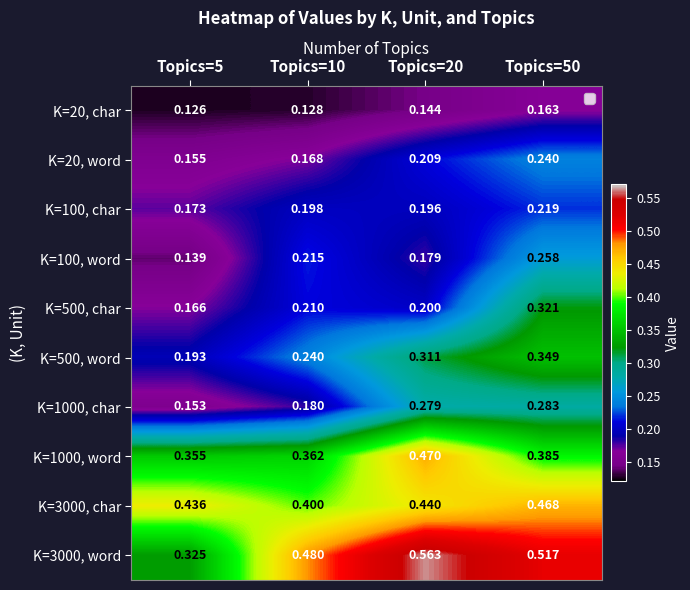

At which category is the sum across all series the highest?

Topics=50